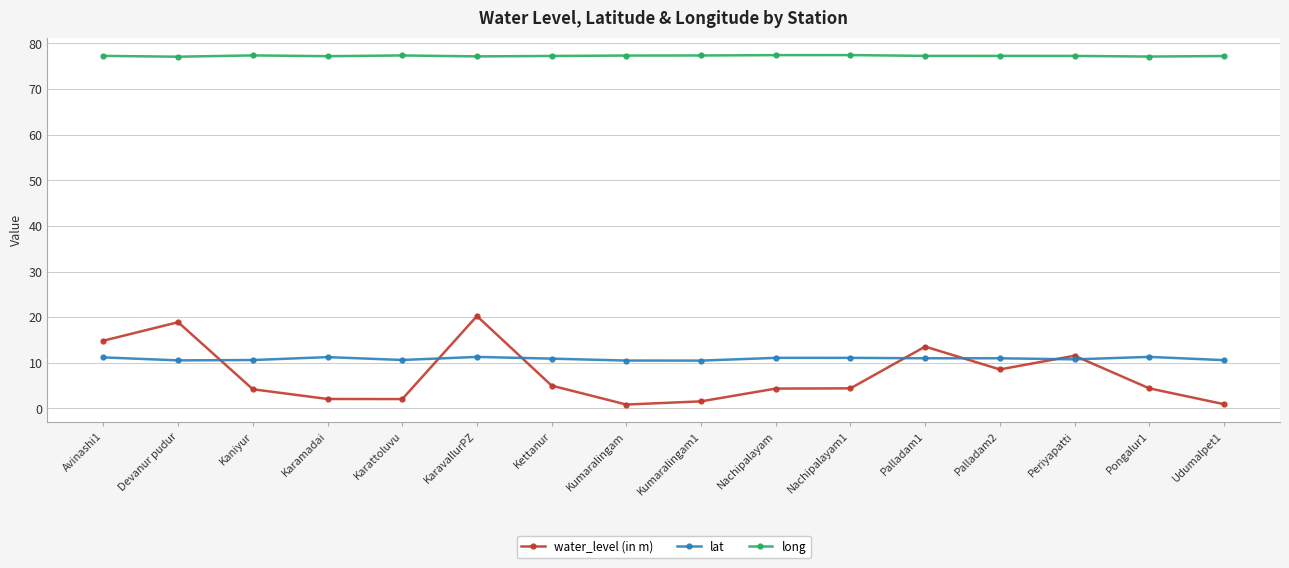

True or false: water_level (in m) and long intersect in this chart.

False